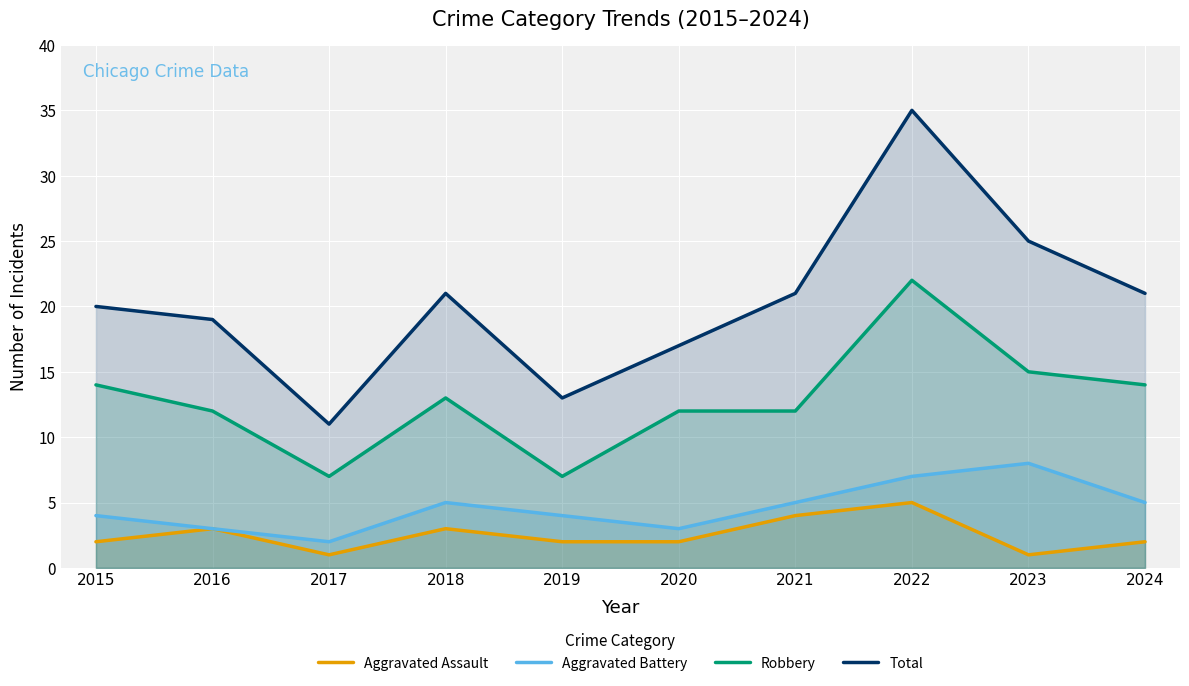

What is the sum of all Aggravated Assault values?

25